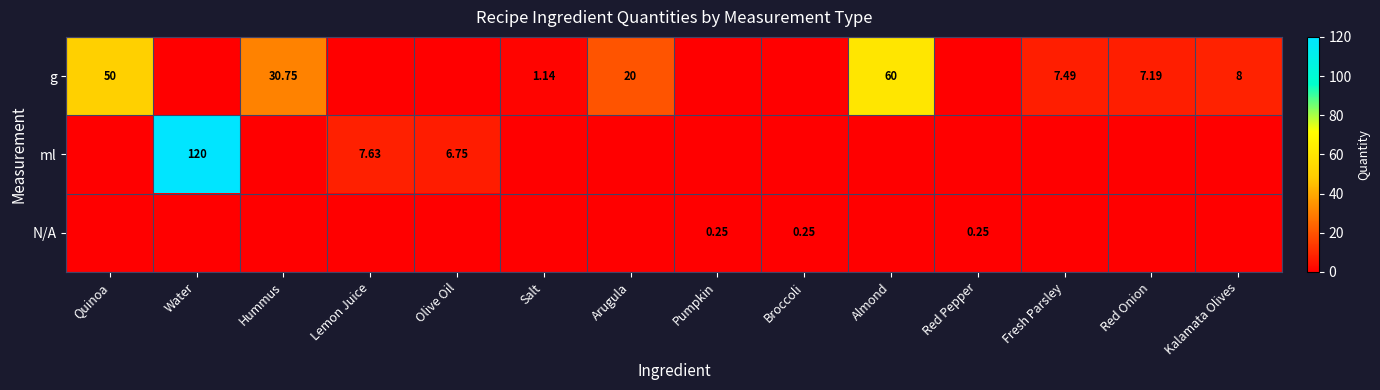

What is the sum of the ml values at Kalamata Olives and Lemon Juice?

7.6